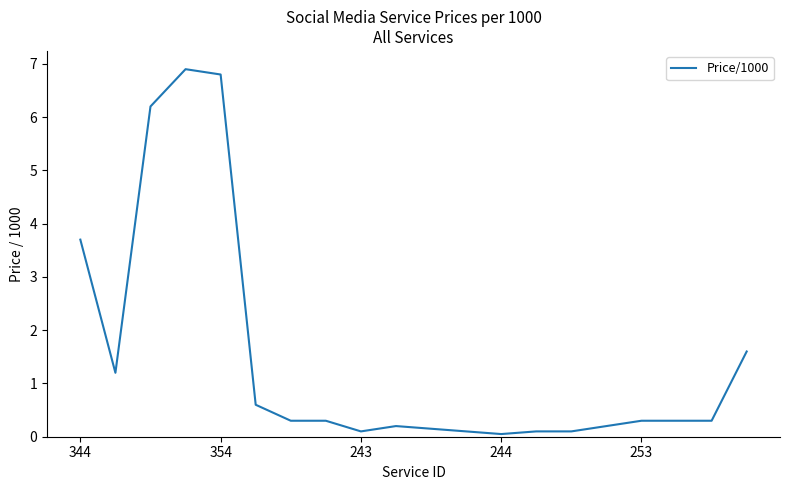

What is the maximum value shown in the chart?

6.9